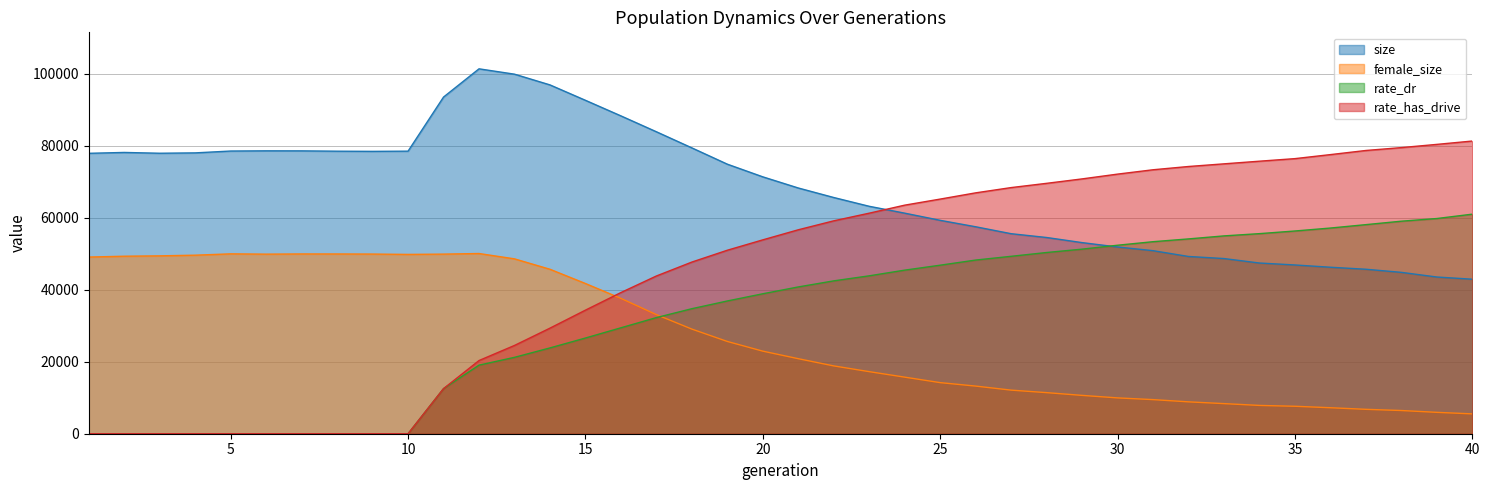

Reading left to right, what are all the values shown in this chart?

size: 1=77873.0	2=78114.0	3=77892.0	4=77992.0	5=78505.0	6=78563.0	7=78552.0	8=78461.0	9=78416.0	10=78471.0	11=93494.0	12=101335.0	13=99850.0	14=96872.0	15=92592.0	16=88267.0	17=83858.0	18=79380.0	19=74854.0	20=71338.0	21=68241.0	22=65598.0	23=63158.0	24=61253.0	25=59261.0	26=57475.0	27=55548.0	28=54493.0	29=53074.0	30=51857.0	31=50835.0	32=49224.0	33=48645.0	34=47405.0	35=46865.0	36=46233.0	37=45676.0	38=44813.0	39=43519.0	40=42909.0
female_size: 1=49062.0	2=49296.0	3=49396.0	4=49583.0	5=49952.0	6=49870.0	7=49924.0	8=49918.0	9=49892.0	10=49796.0	11=49879.0	12=50044.0	13=48563.0	14=45673.0	15=41715.0	16=37584.0	17=33075.0	18=29057.0	19=25620.0	20=22931.0	21=20836.0	22=18831.0	23=17236.0	24=15711.0	25=14190.0	26=13229.0	27=12107.0	28=11410.0	29=10646.0	30=9949.0	31=9472.0	32=8851.0	33=8361.0	34=7859.0	35=7623.0	36=7219.0	37=6775.0	38=6444.0	39=5938.0	40=5511.0
rate_dr: 1=0.0	2=0.0	3=0.0	4=0.0	5=0.0	6=0.0	7=0.0	8=0.0	9=0.0	10=0.0	11=12524.1	12=19046.0	13=21211.6	14=23829.3	15=26576.4	16=29418.0	17=32249.7	18=34720.6	19=36867.4	20=38864.1	21=40764.1	22=42451.8	23=43851.2	24=45428.4	25=46802.2	26=48227.2	27=49270.2	28=50325.6	29=51257.9	30=52345.2	31=53327.0	32=54100.0	33=54939.2	34=55564.4	35=56299.4	36=57119.4	37=58064.7	38=59020.4	39=59763.2	40=60972.4
rate_has_drive: 1=0.0	2=0.0	3=0.0	4=0.0	5=0.0	6=0.0	7=0.0	8=0.0	9=0.0	10=0.0	11=12524.1	12=20323.5	13=24515.3	14=29320.0	15=34319.8	16=39202.1	17=43803.9	18=47669.3	19=50956.8	20=53838.9	21=56636.6	22=59122.7	23=61248.7	24=63475.8	25=65161.0	26=66890.6	27=68355.1	28=69535.5	29=70766.4	30=72094.8	31=73303.0	32=74210.3	33=74948.3	34=75683.1	35=76396.3	36=77512.6	37=78658.2	38=79457.6	39=80350.8	40=81281.6